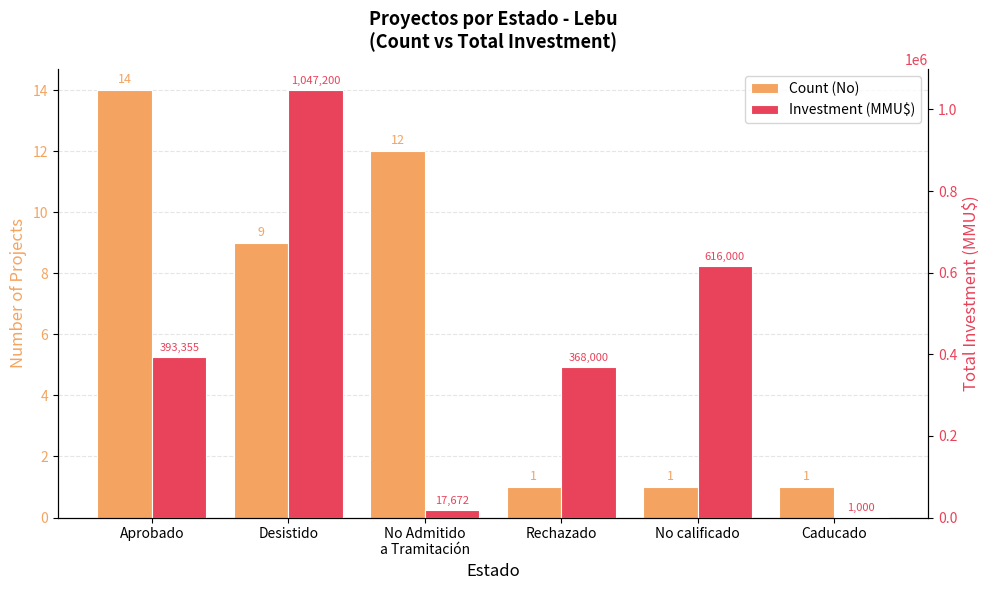

What is the minimum value shown in the chart?

1